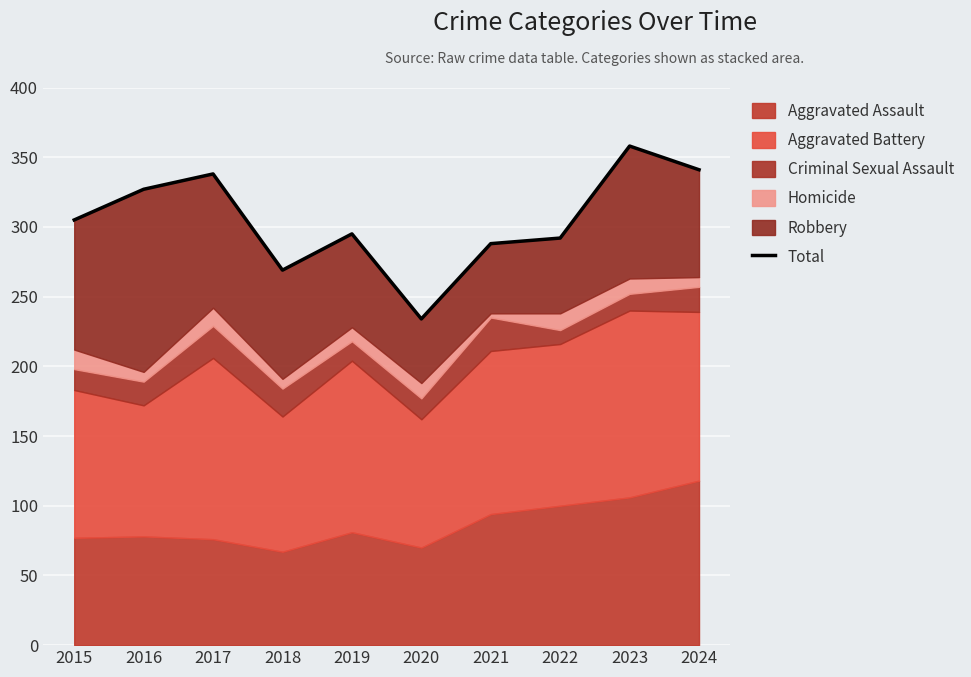

At which category does the chart reach its peak across all series?

2023